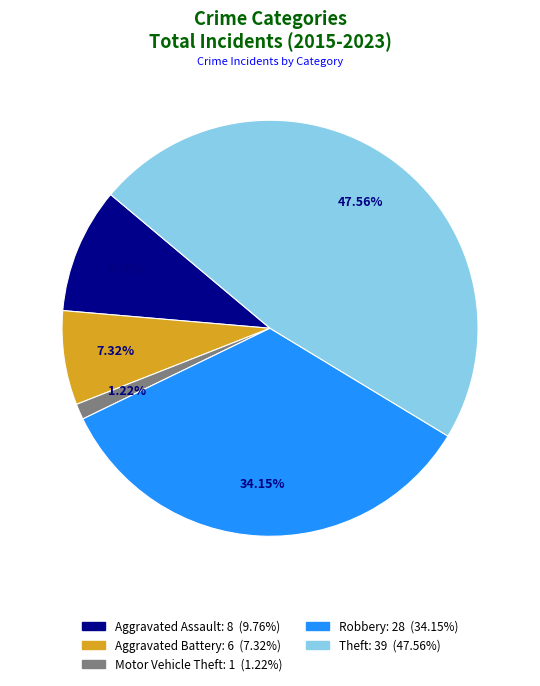

Approximately how many times larger is the value at Robbery compared to Aggravated Assault?

3.5